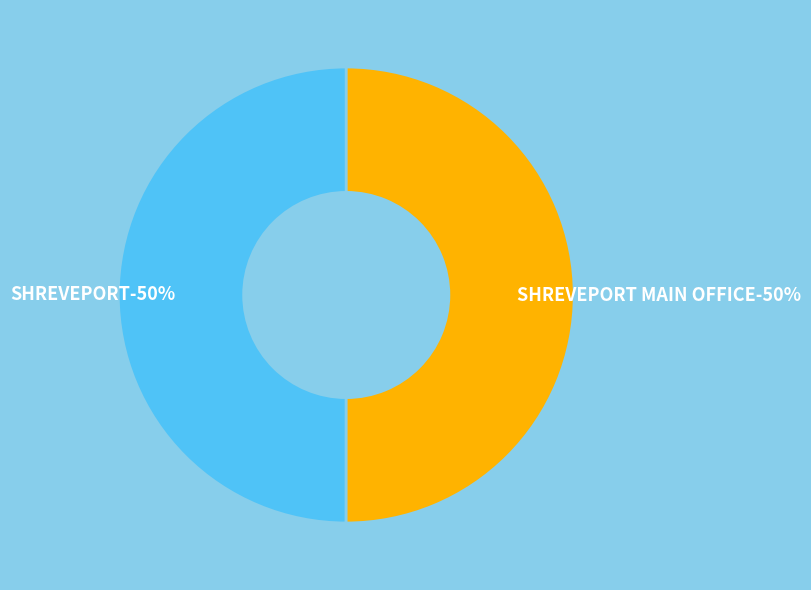

To the nearest percent, what is the combined percentage of SHREVEPORT MAIN OFFICE and SHREVEPORT?

100%